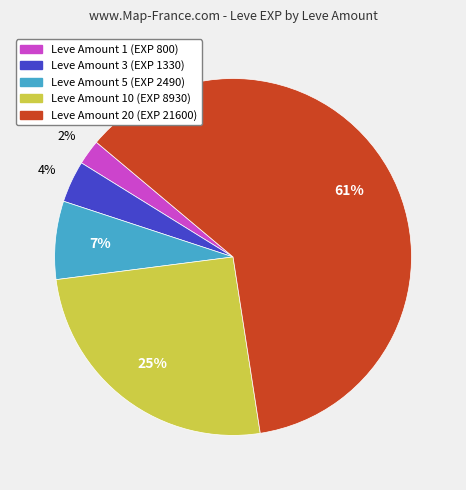

Is there any slice that represents more than half of the pie?

Yes